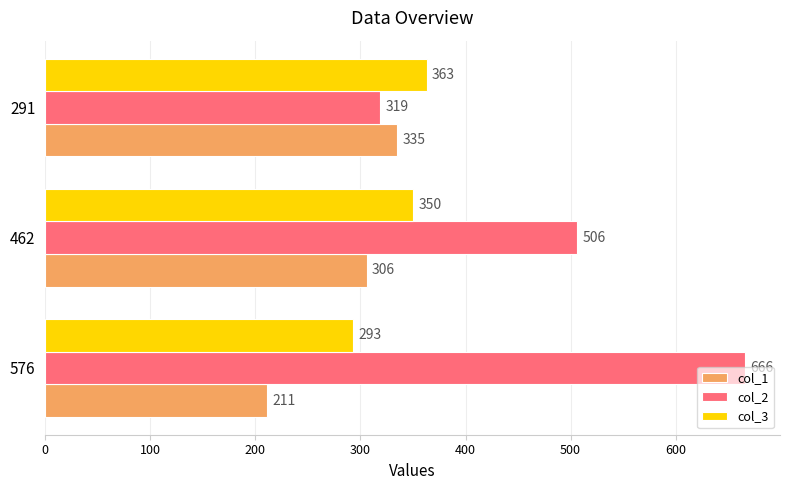

What is the average value of the col_2 series?

497